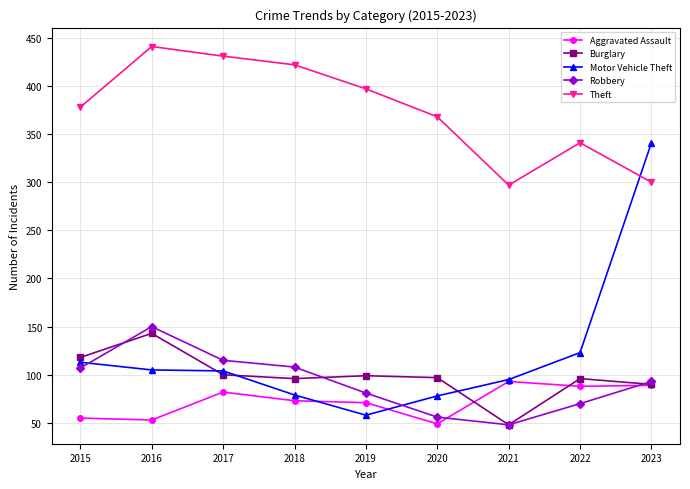

True or false: Theft has more than 2 points higher than both neighbors.

False